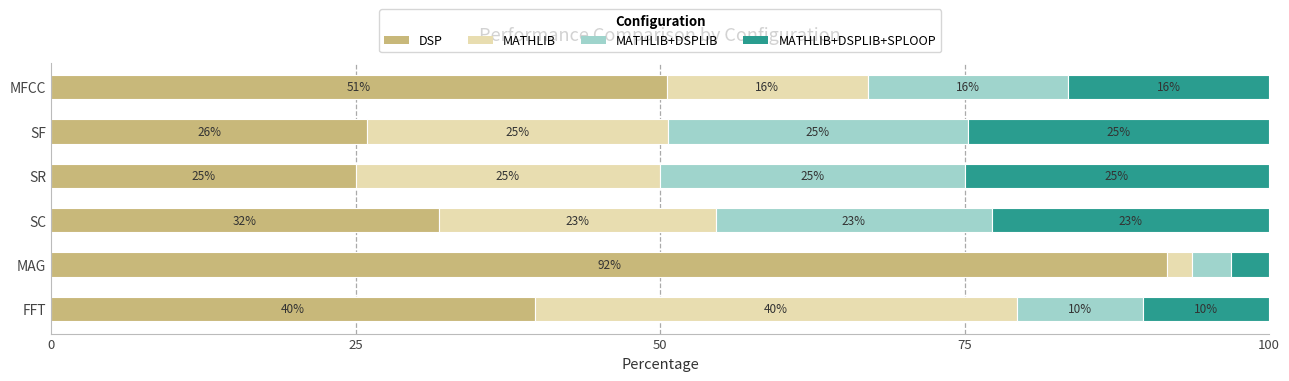

What are all the series names shown in the legend?

DSP, MATHLIB, MATHLIB+DSPLIB, MATHLIB+DSPLIB+SPLOOP